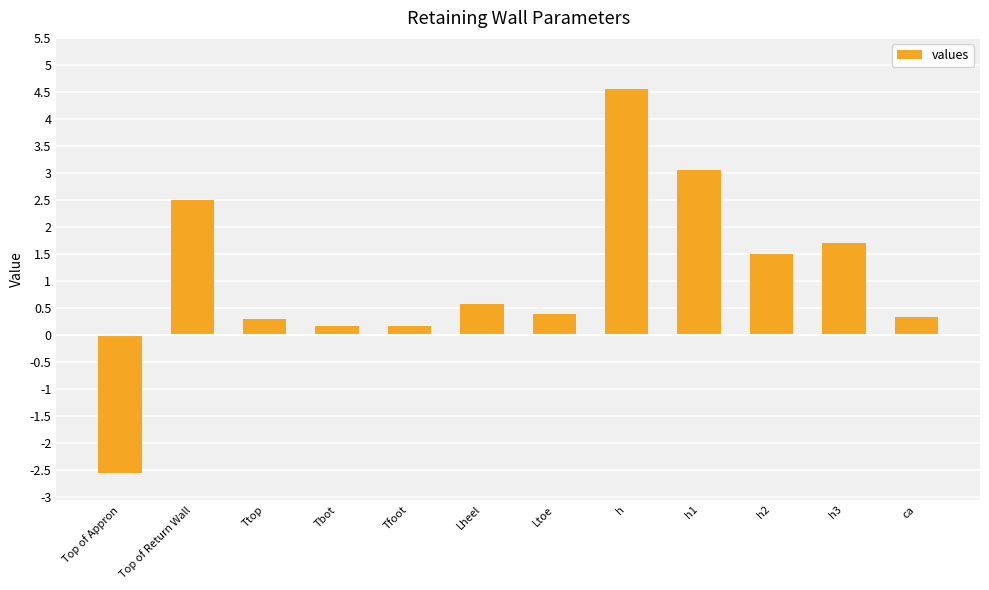

The value at Top of Return Wall is 2.5. True or false?

True